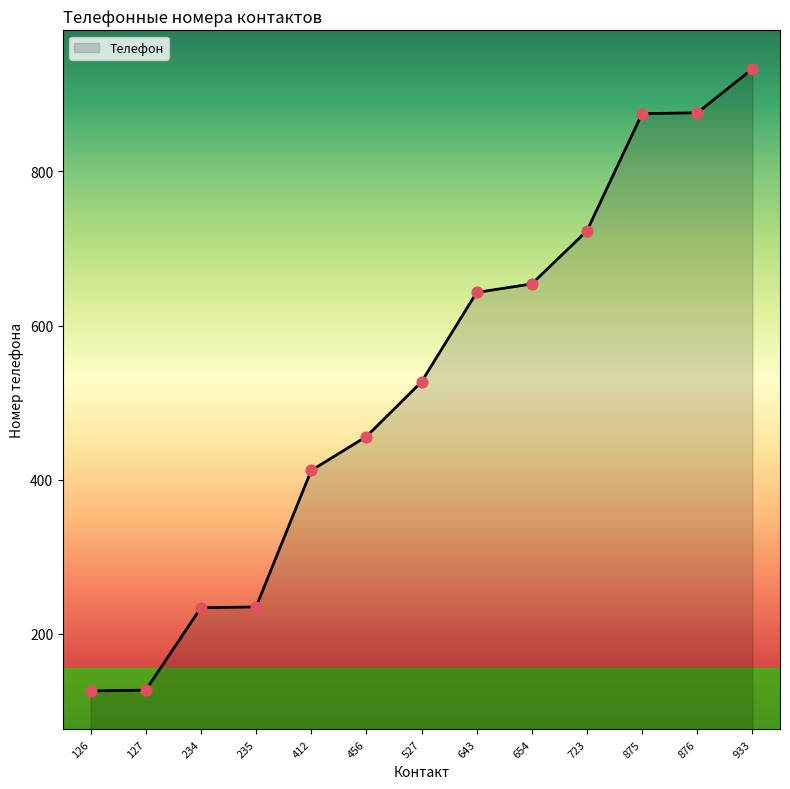

What is the change in value from 234 to 527?

+293